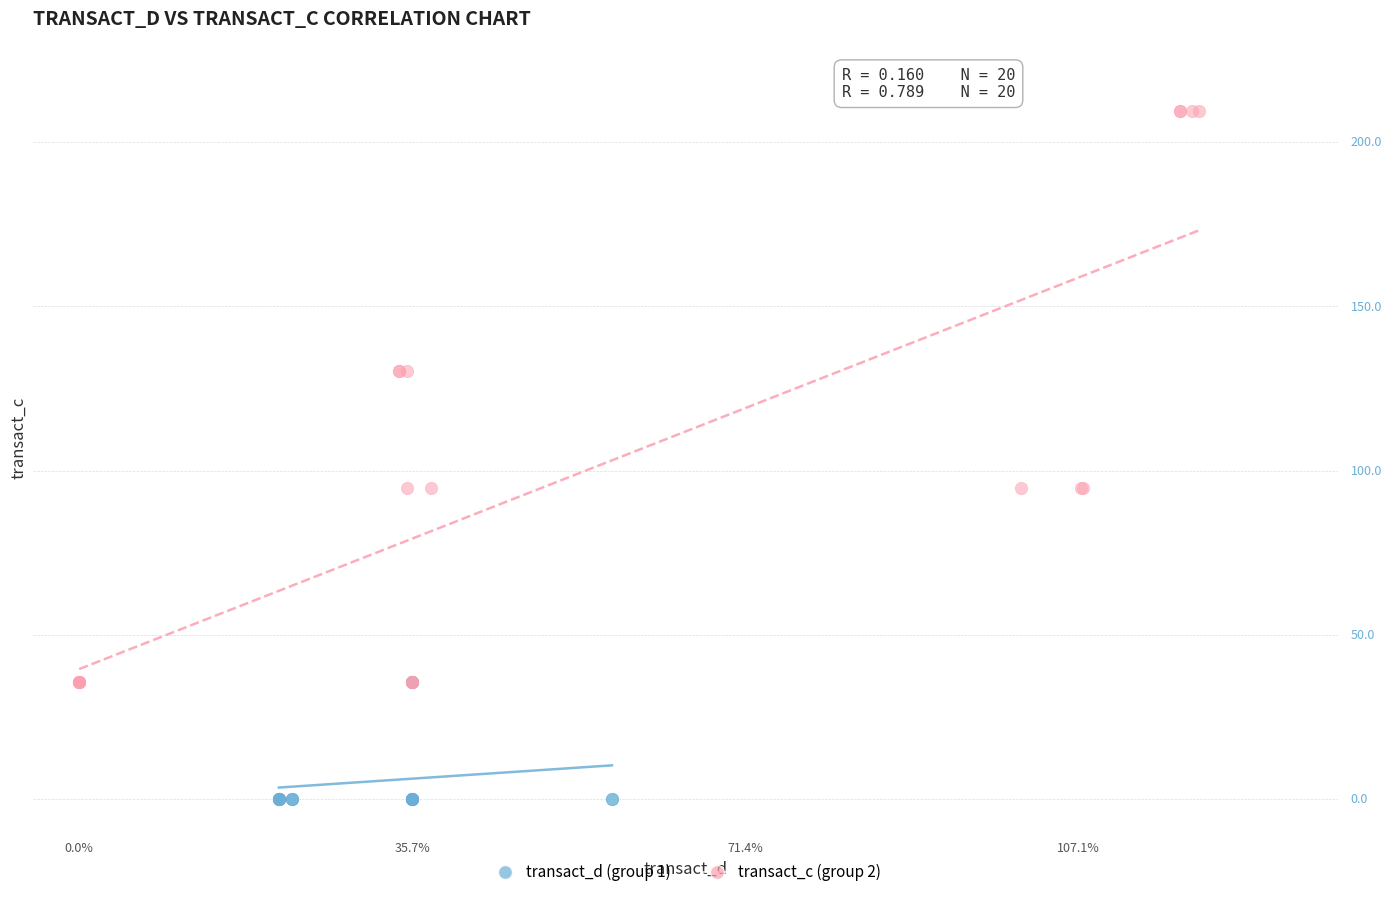

Which series contains the highest Y value?

transact_c (group 2)